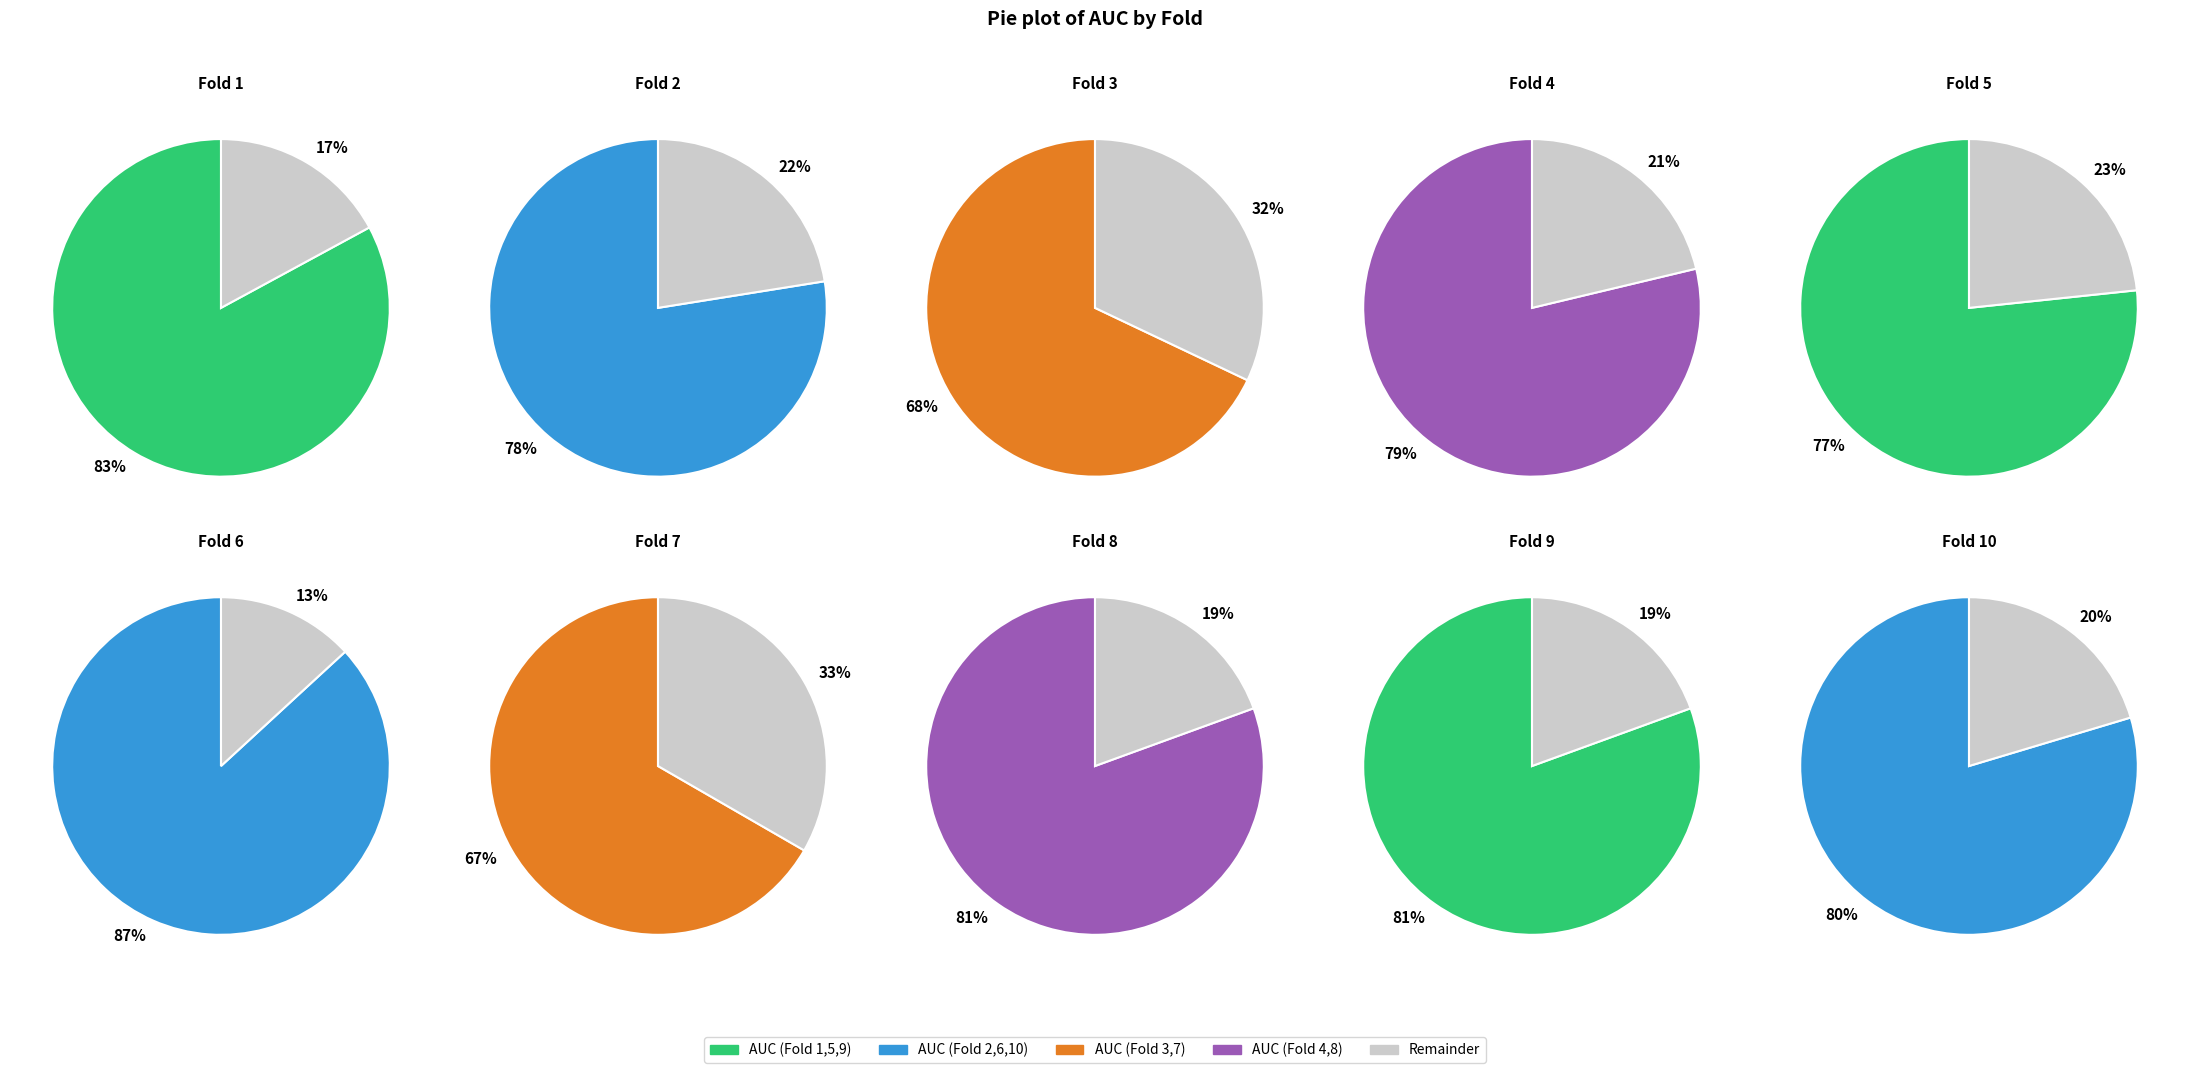

Between Fold 6 and Fold 8, which is larger?

Fold 6